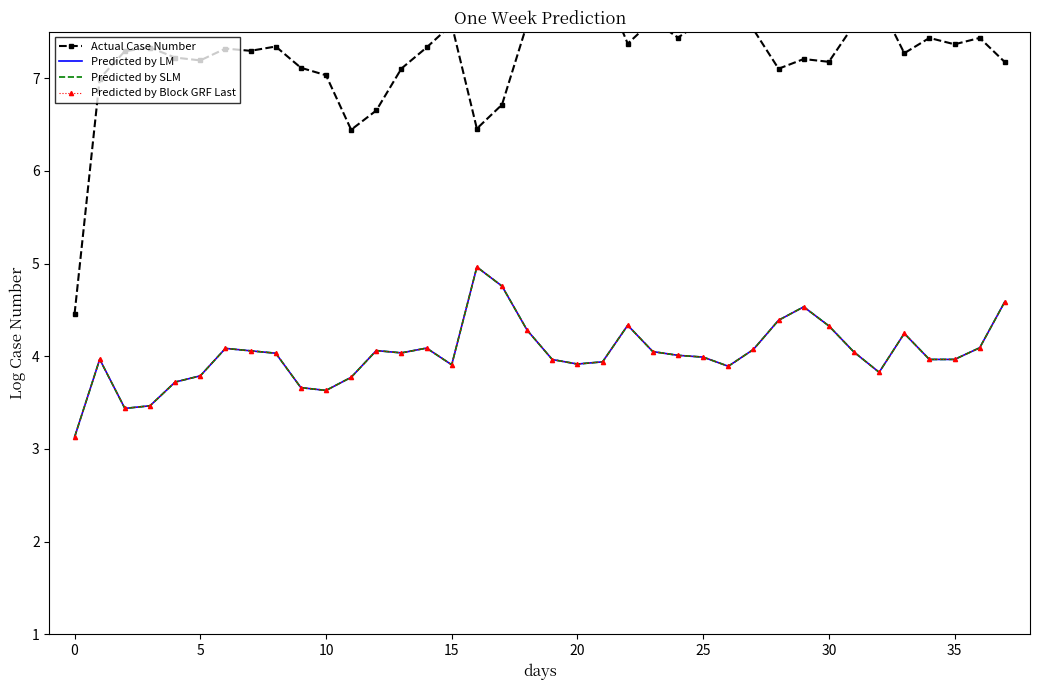

How many lines are shown in the chart?

4